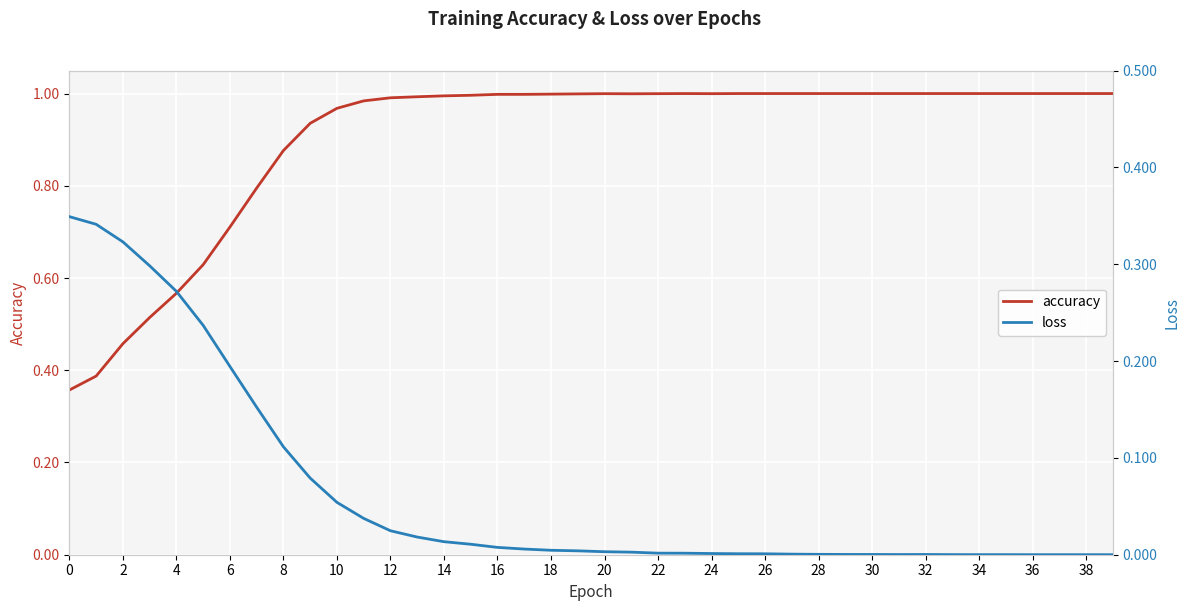

Count the number of data series in this chart.

2